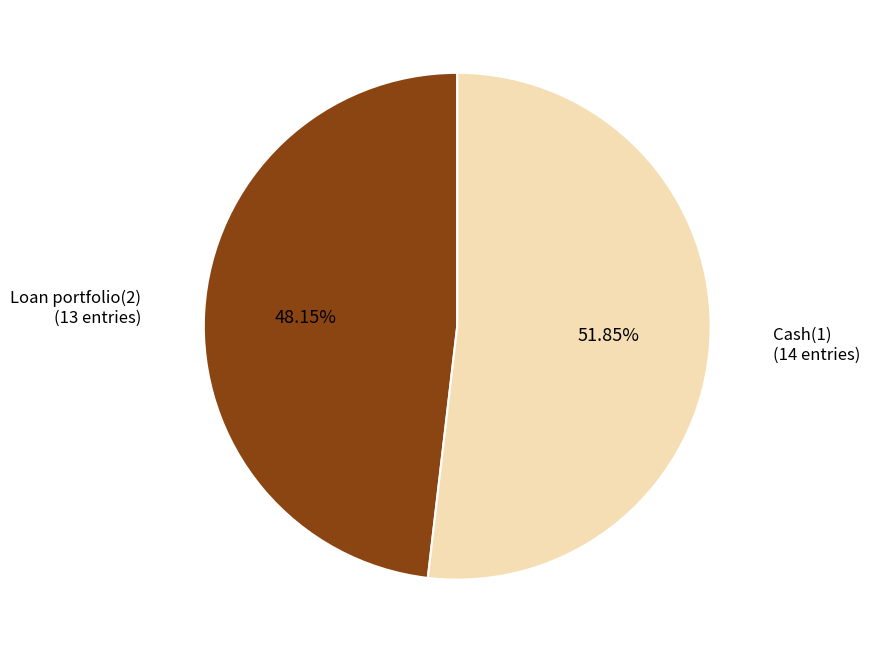

Does any single category account for the majority?

Yes